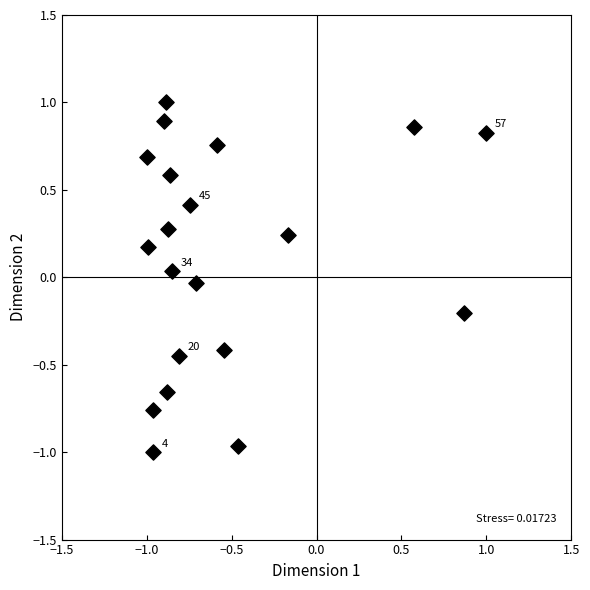

What is the range of X values (max minus min)?

2.0